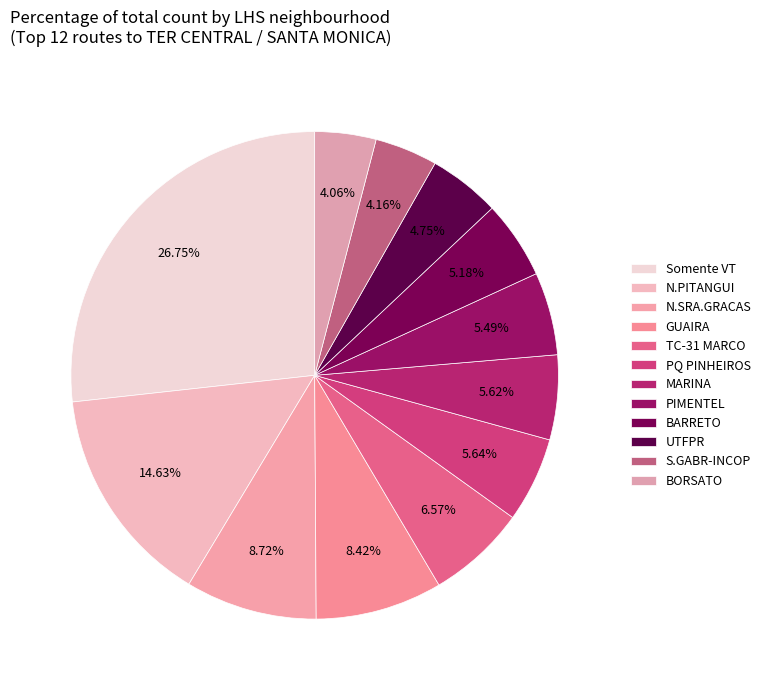

Do PIMENTEL and TC-31 MARCO together represent more than half of the pie?

No